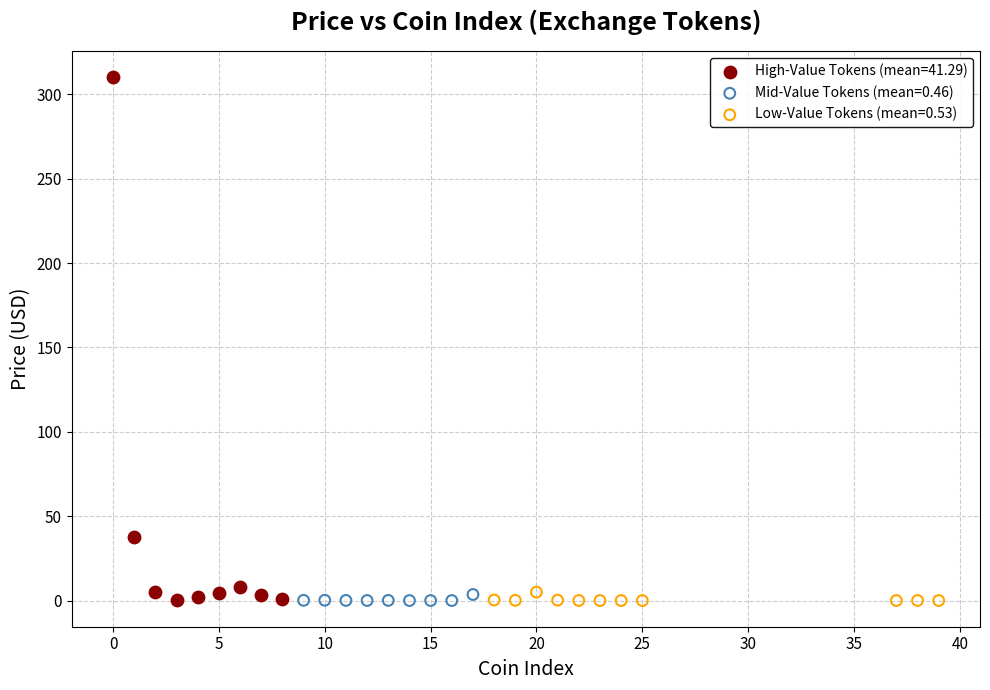

Which series reaches the maximum Y coordinate?

High-Value Tokens (mean=41.29)